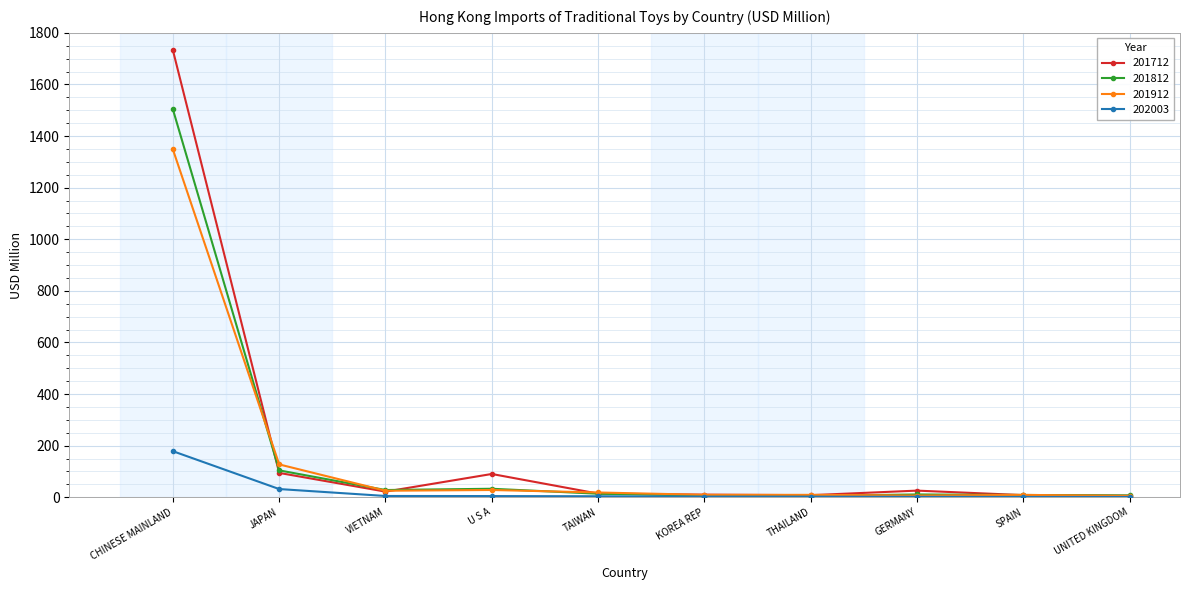

List the series in order of their peak value, highest first.

201712, 201812, 201912, 202003